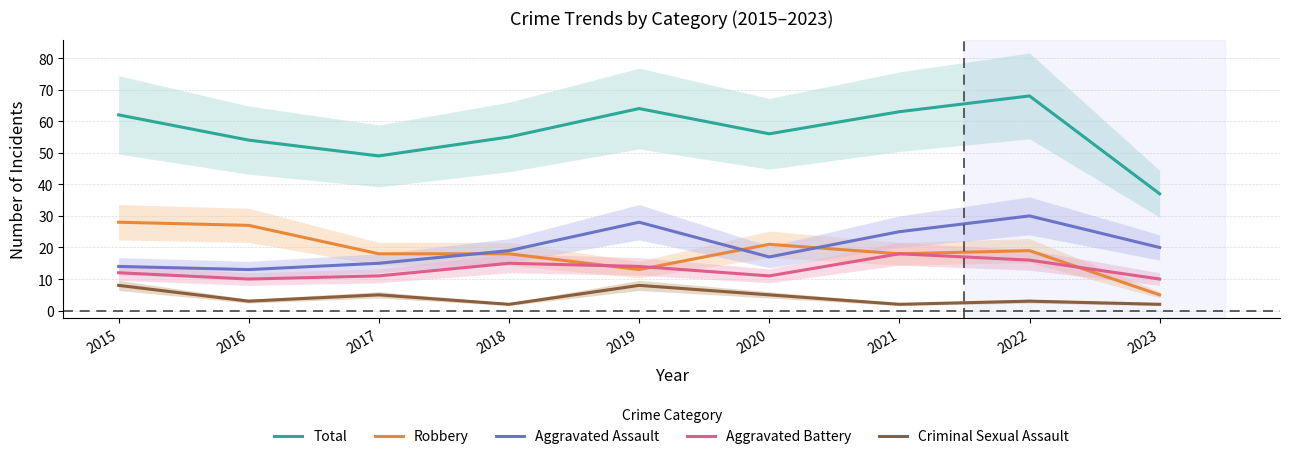

Between 2021 and 2018, which is larger?

2021